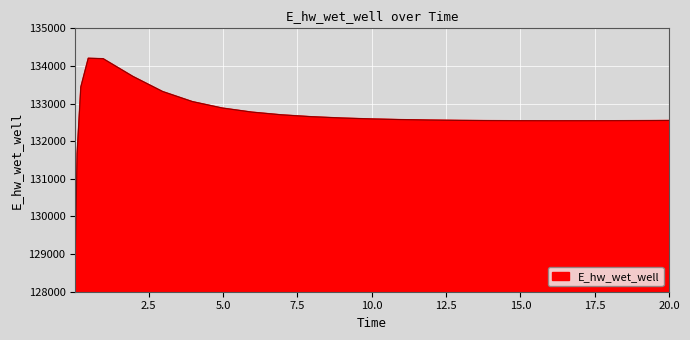

What is the difference between the maximum and minimum values?

5291.8